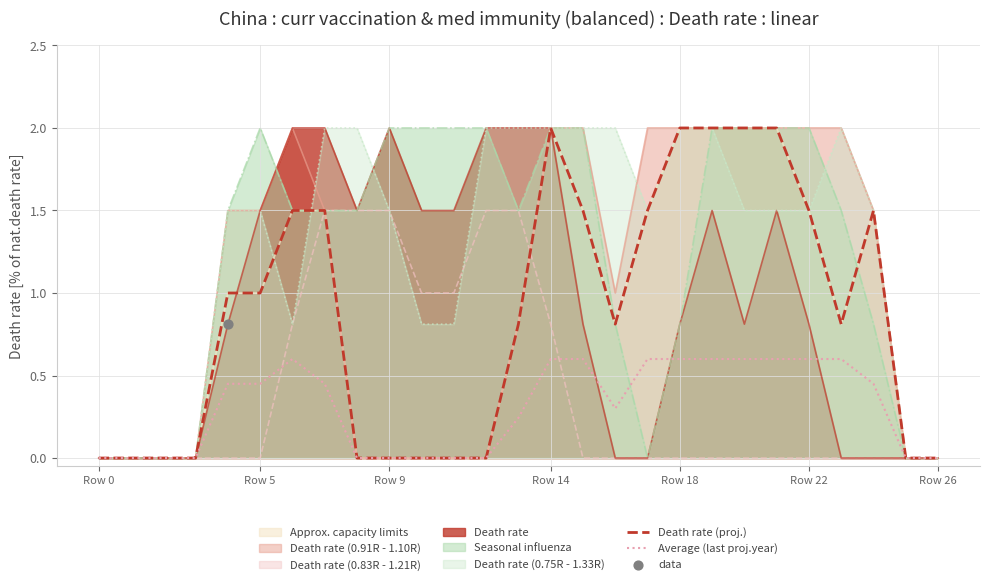

Which series has the widest spread of Y values?

Death rate (proj.)